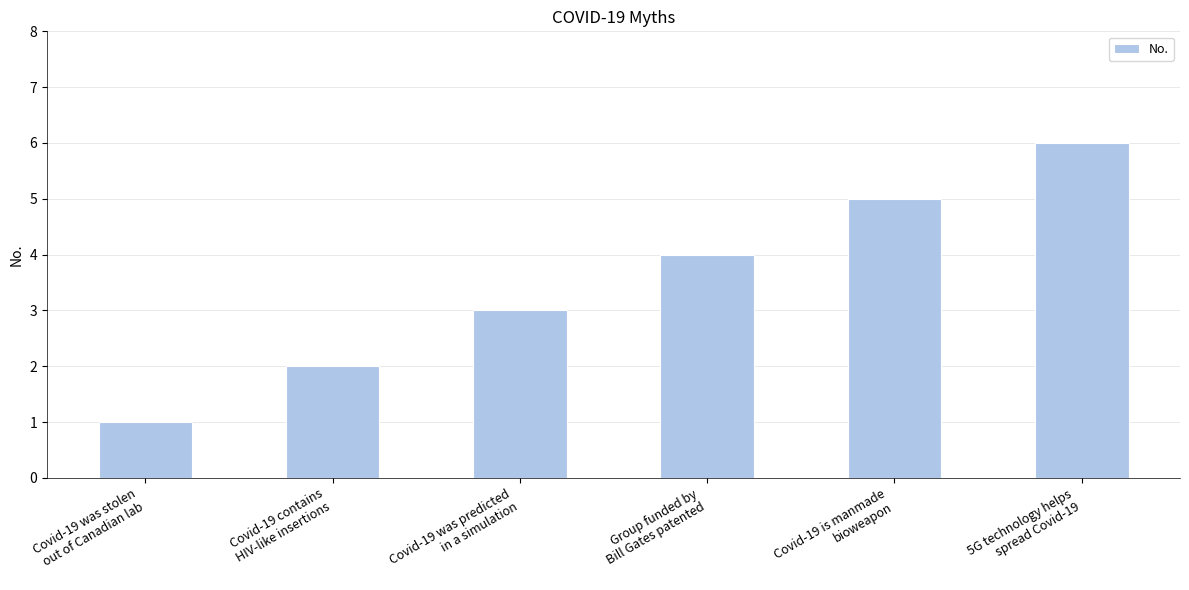

How many values are below 4?

3